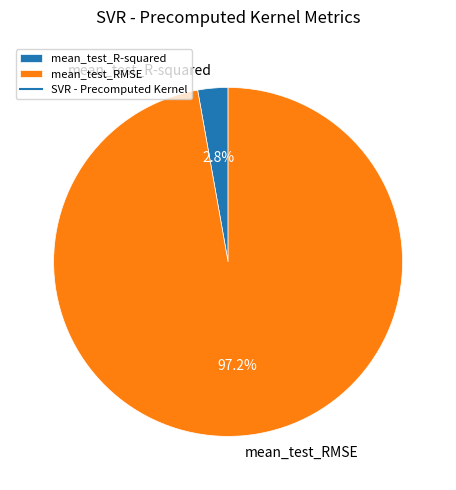

What percentage is NOT represented by mean_test_R-squared?

97.2%